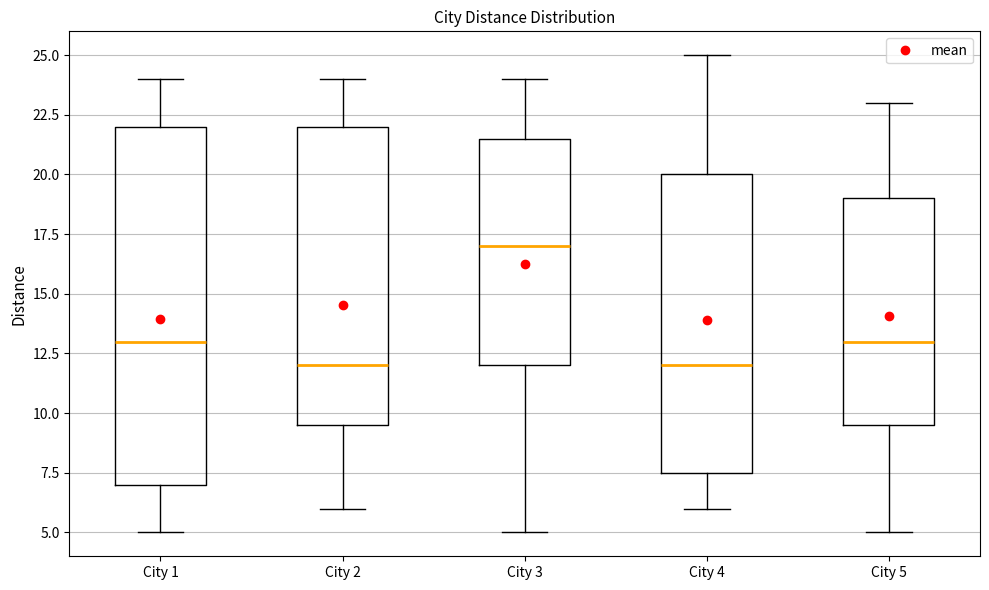

Where is the upper edge of the box for City 5 on the y-axis? The values are not printed on the chart, so give them approximately, as read against the axis.

19.0